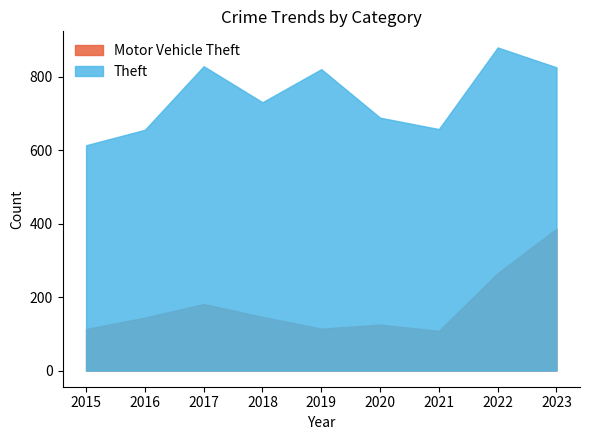

How many lines are shown in the chart?

2